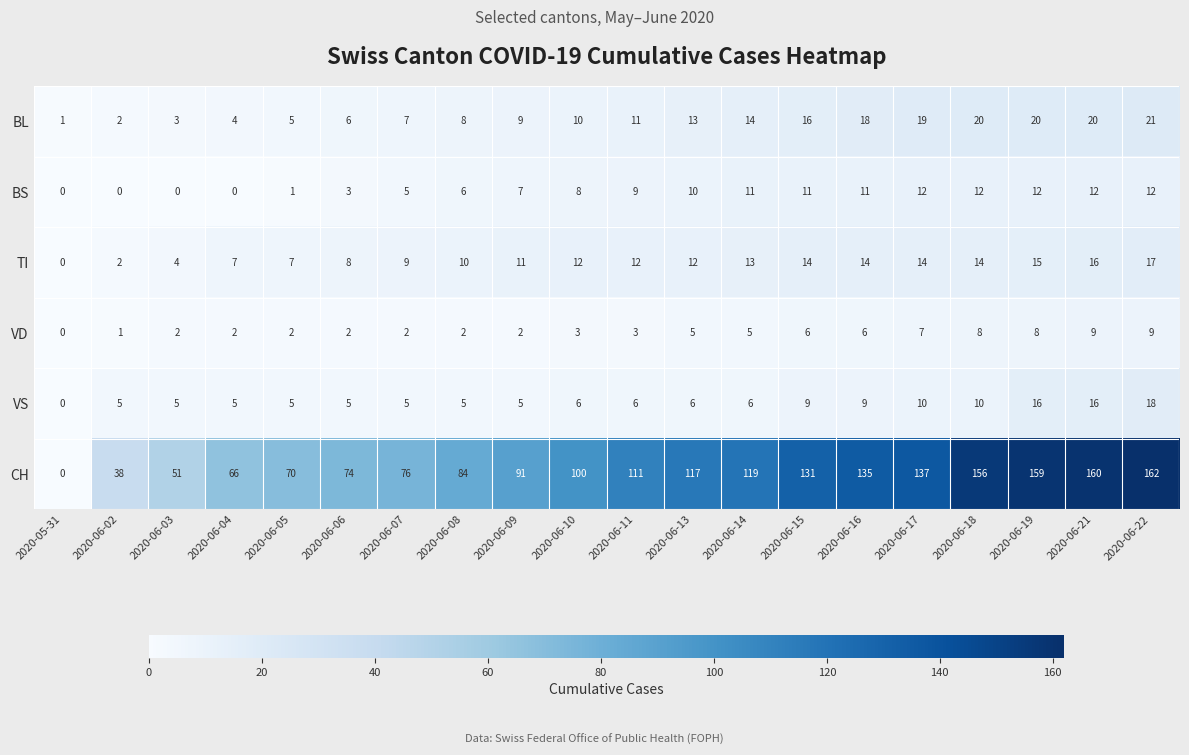

What is the sum of the VD values at 2020-06-04 and 2020-06-13?

7